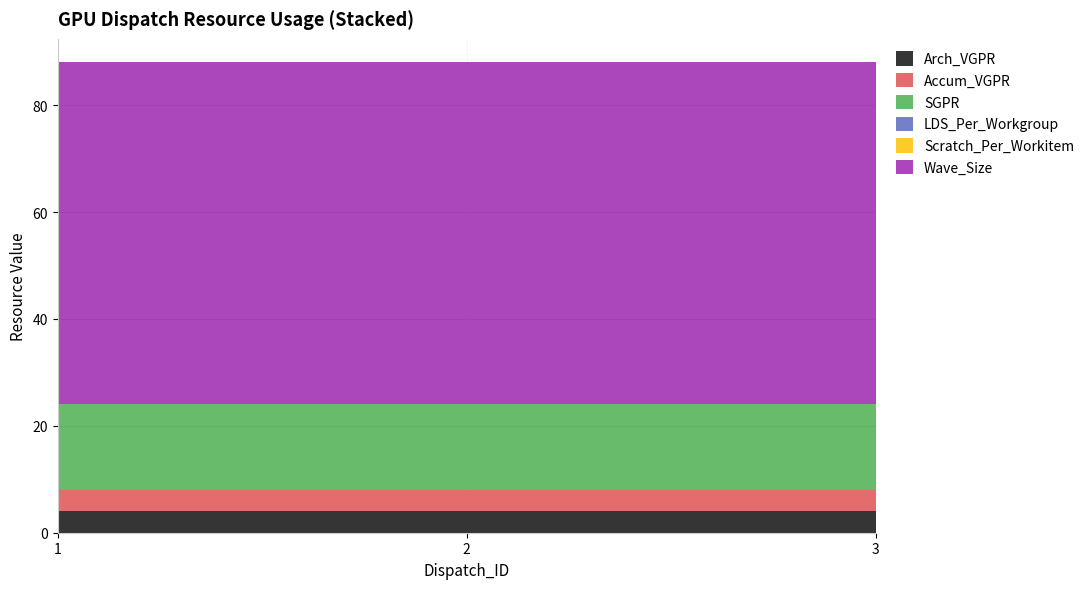

Reading left to right, transcribe all the data shown in this chart.

Arch_VGPR: 4	4	4
Accum_VGPR: 4	4	4
SGPR: 16	16	16
LDS_Per_Workgroup: 0	0	0
Scratch_Per_Workitem: 0	0	0
Wave_Size: 64	64	64